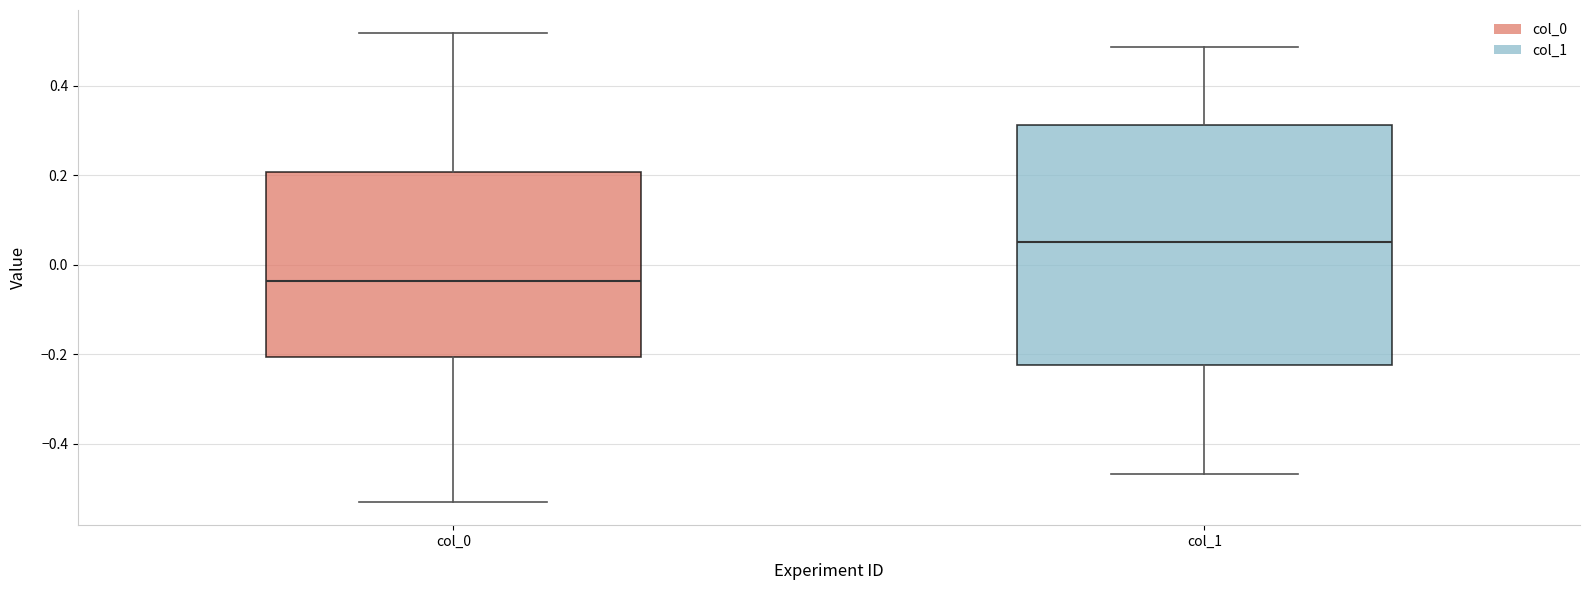

Reading left to right, read every box against the y-axis: the position of its median line, the range the box covers, and the ends of its whiskers. The values are not printed on the chart, so give them approximately, as read against the axis.

col_0: median -0.04, box -0.20 to 0.20, whiskers -0.54 to 0.52
col_1: median 0.04, box -0.22 to 0.32, whiskers -0.46 to 0.48